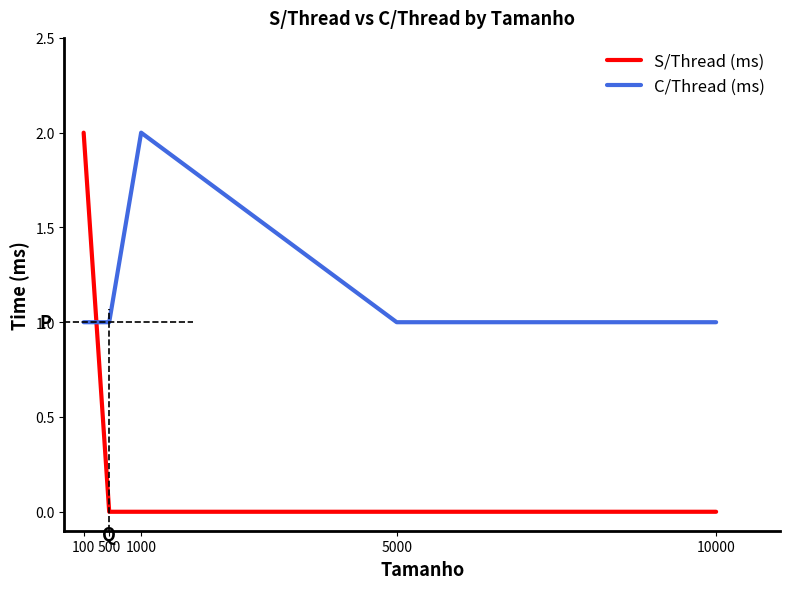

How many lines are shown in the chart?

2